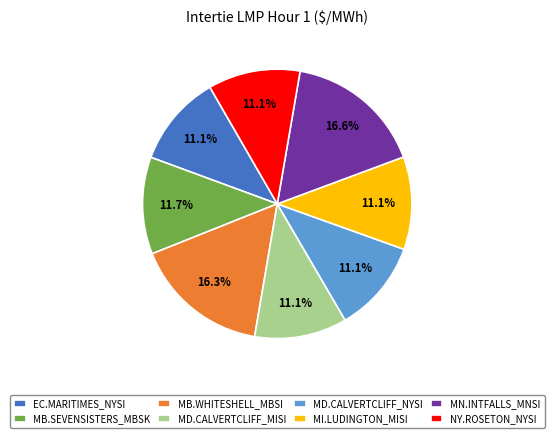

Does NY.ROSETON_NYSI represent more than half of the total?

No